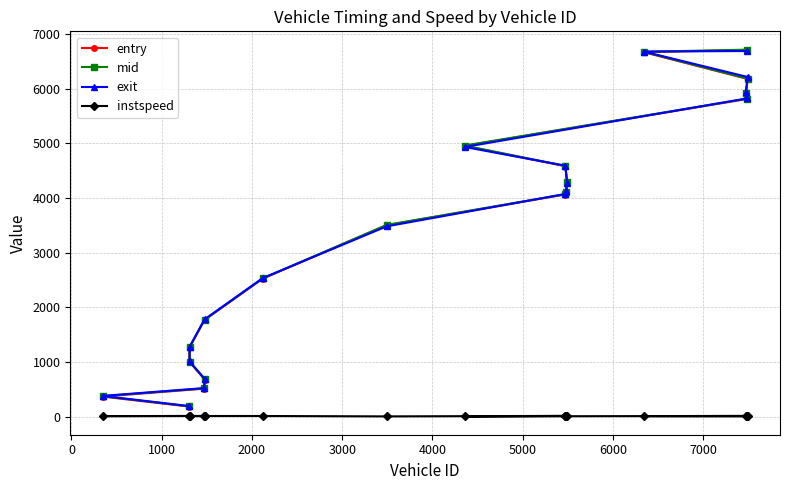

What is the lowest value of the mid series?

189.4